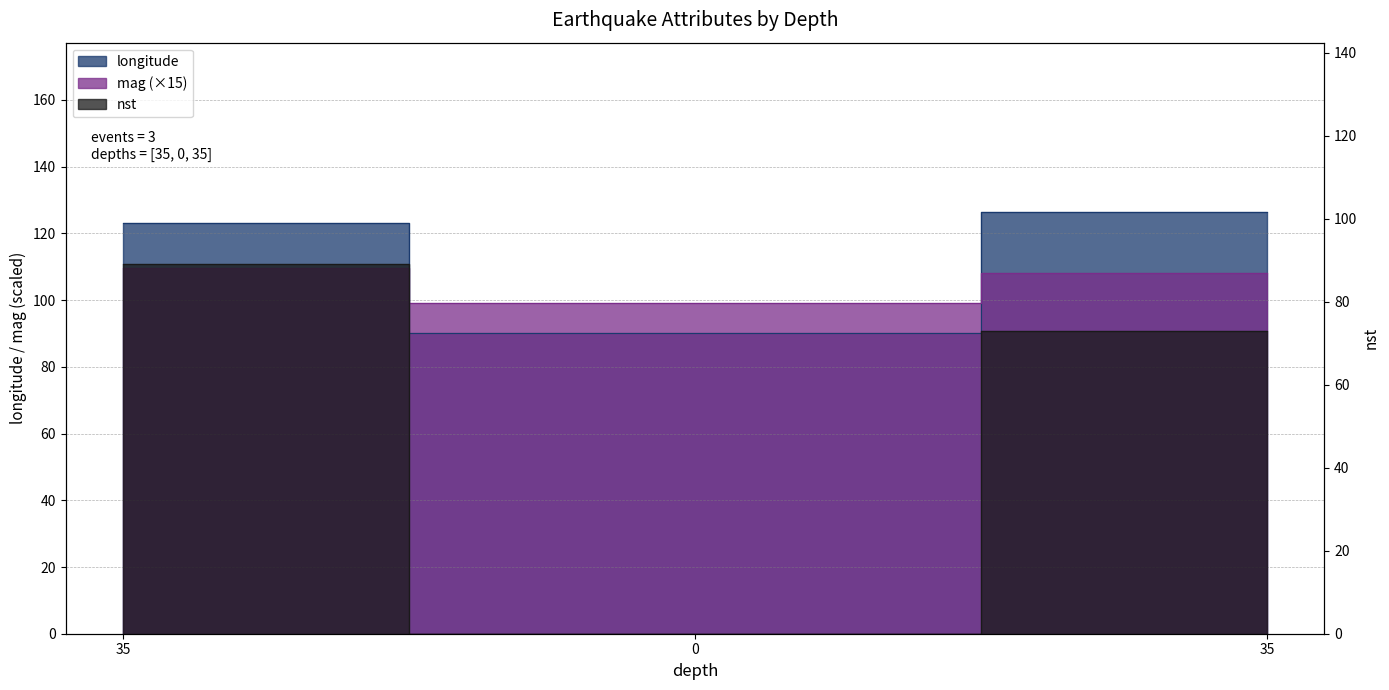

How many categories are shown in the chart?

3